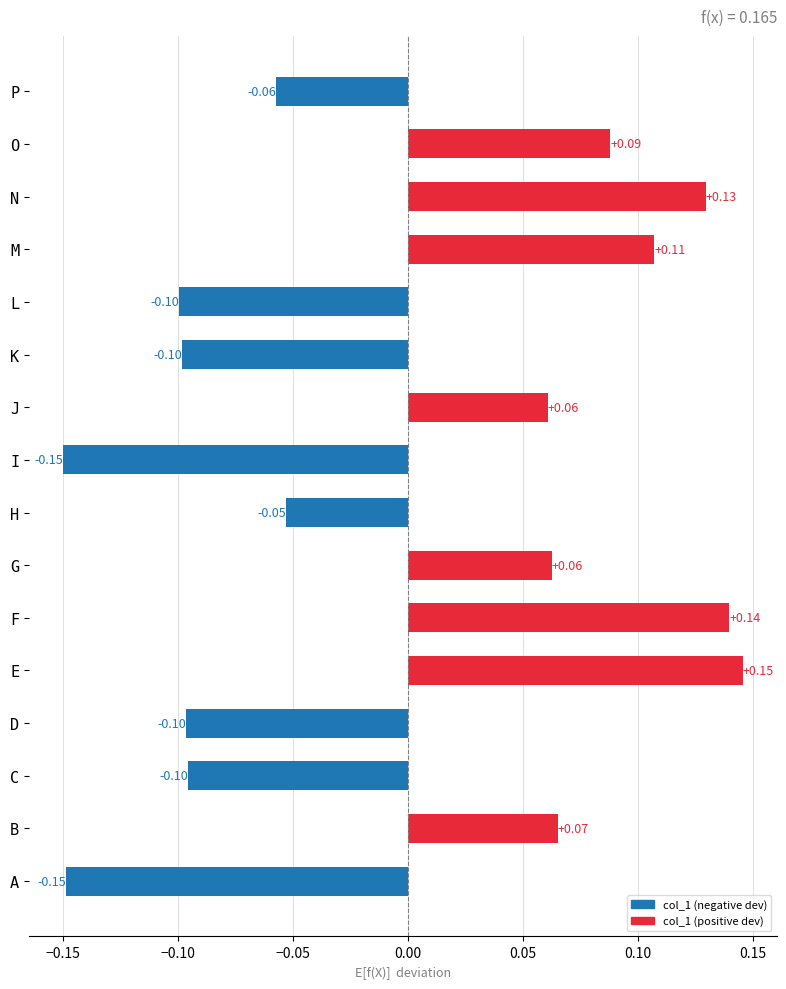

What is the difference between the maximum and minimum values?

0.3